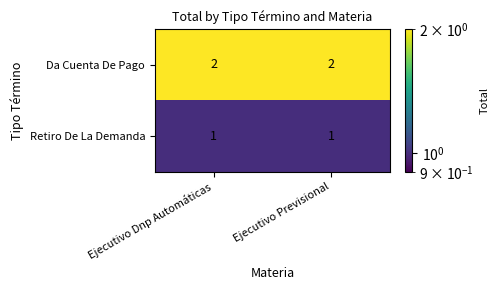

What is the sum of the Da Cuenta De Pago values at Ejecutivo Dnp Automáticas and Ejecutivo Previsional?

4